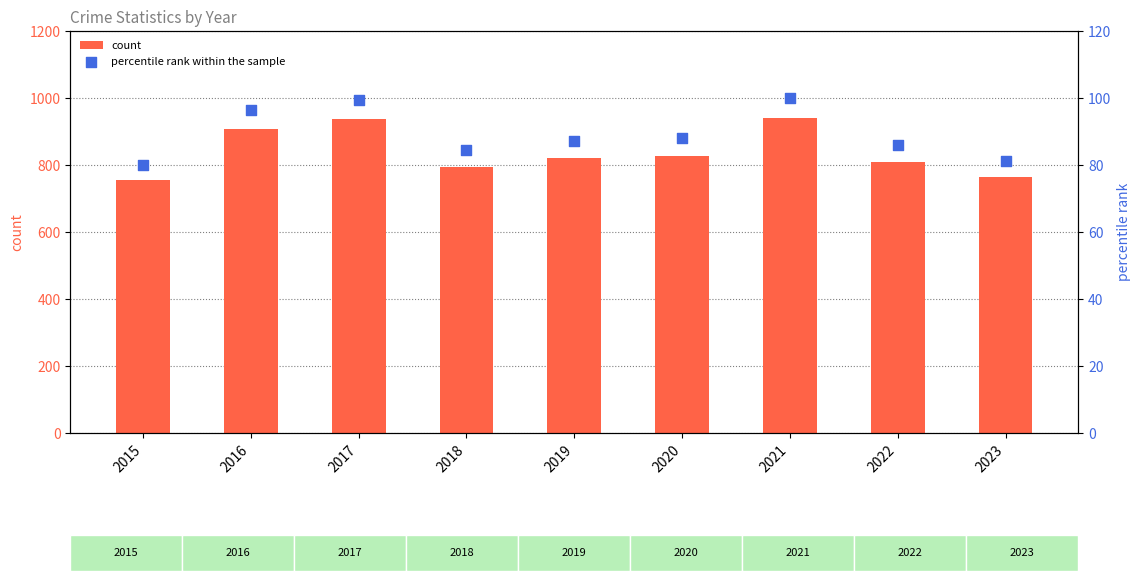

Which series reaches the maximum Y coordinate?

count